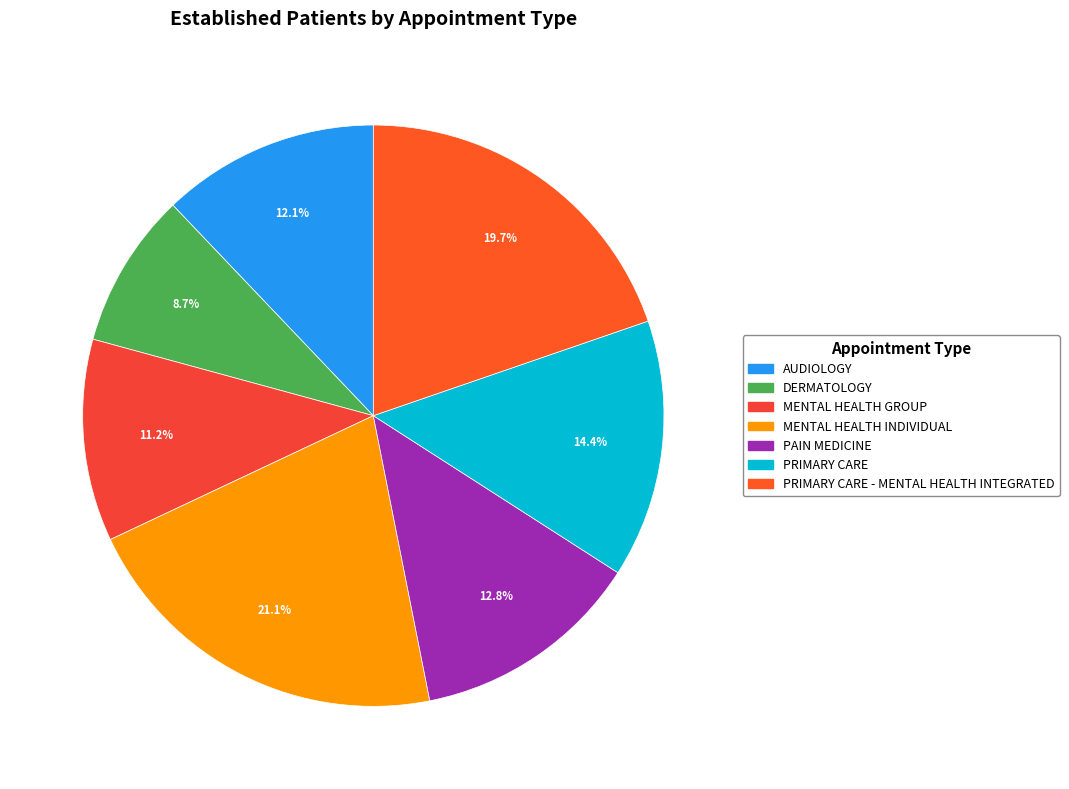

To the nearest percent, what is the average slice percentage?

14%